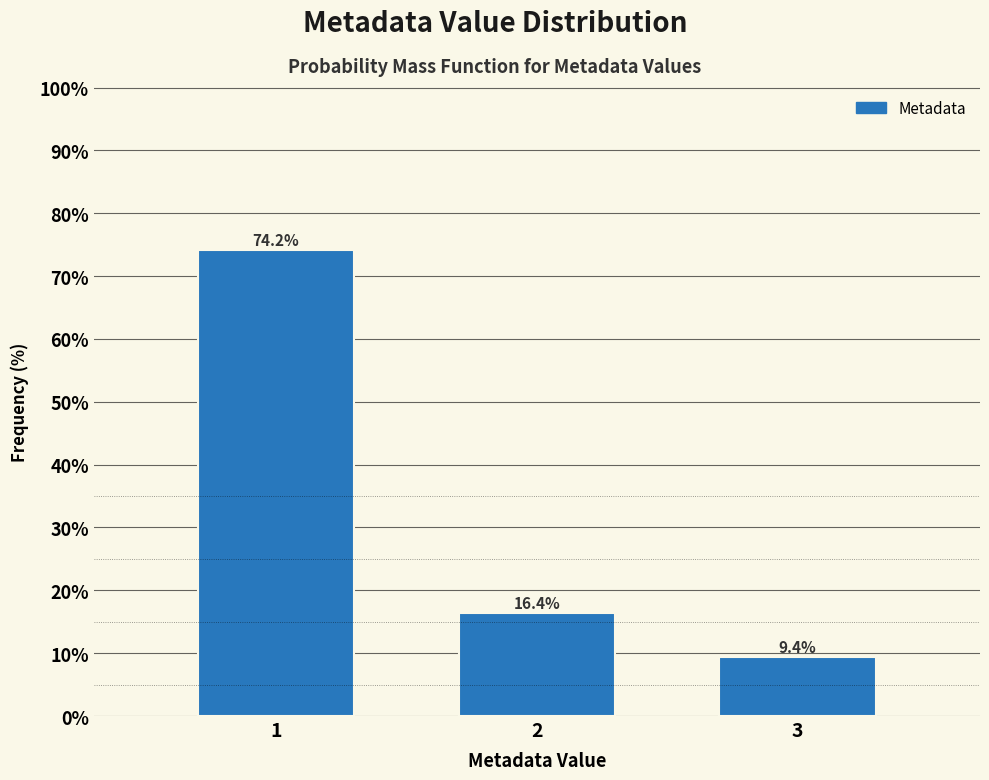

Reading left to right, extract all data points from this chart.

74.2	16.4	9.4